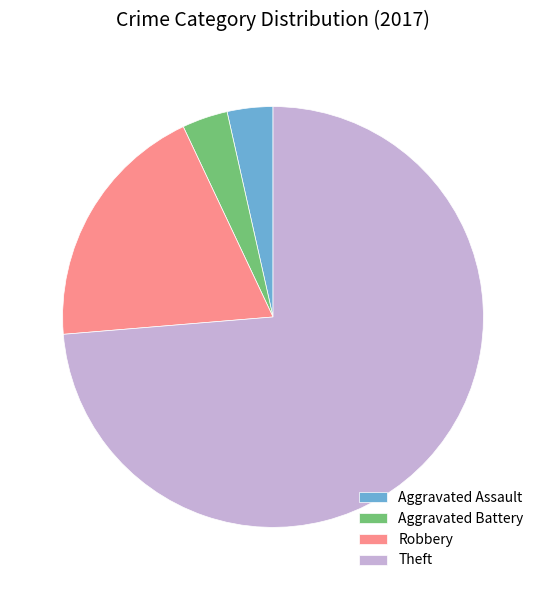

How many slices are in this pie chart?

4